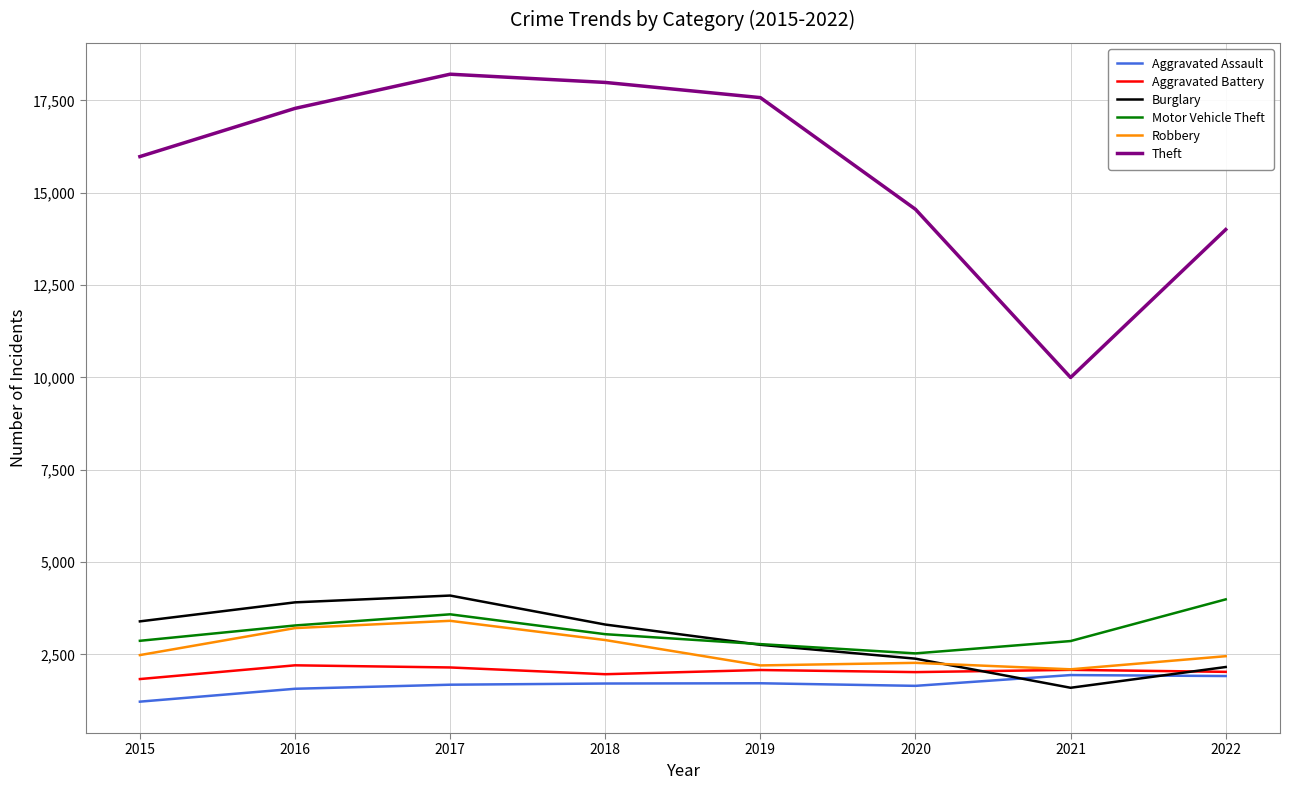

The value of Aggravated Battery at 2021 is 3688. True or false?

False